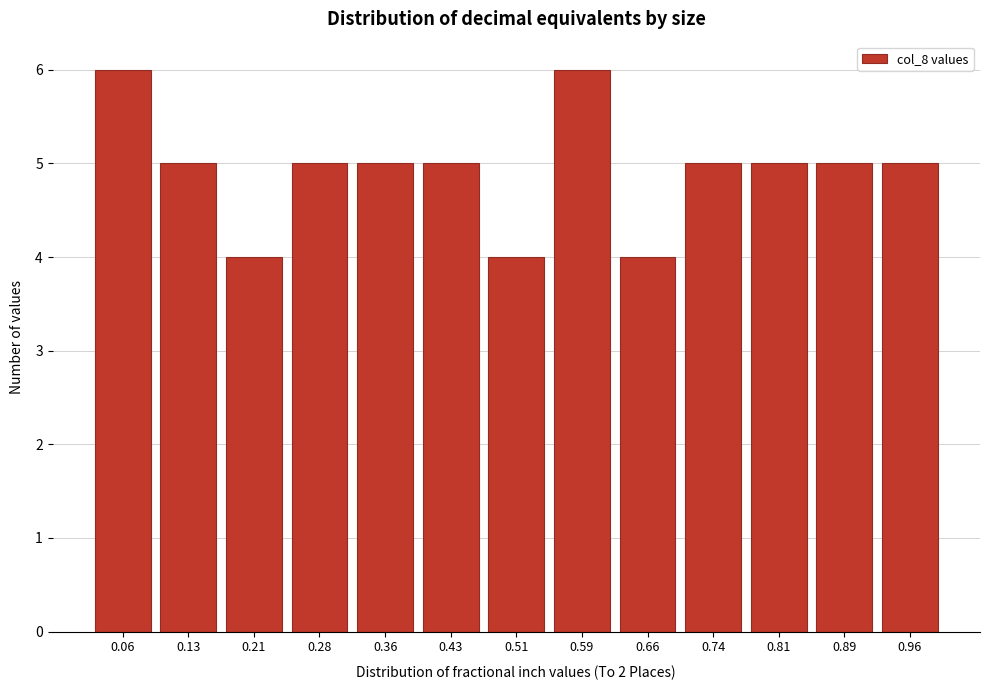

Reading left to right, what are all the values shown in this chart?

6	5	4	5	5	5	4	6	4	5	5	5	5